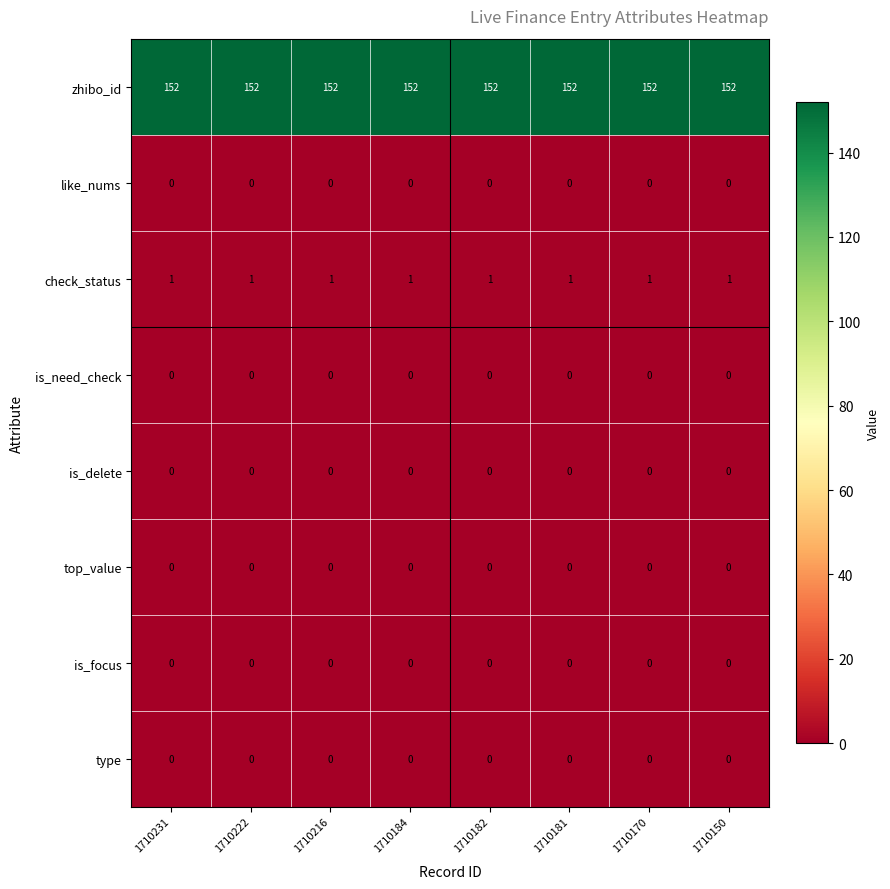

Which series has the largest total across all categories?

zhibo_id